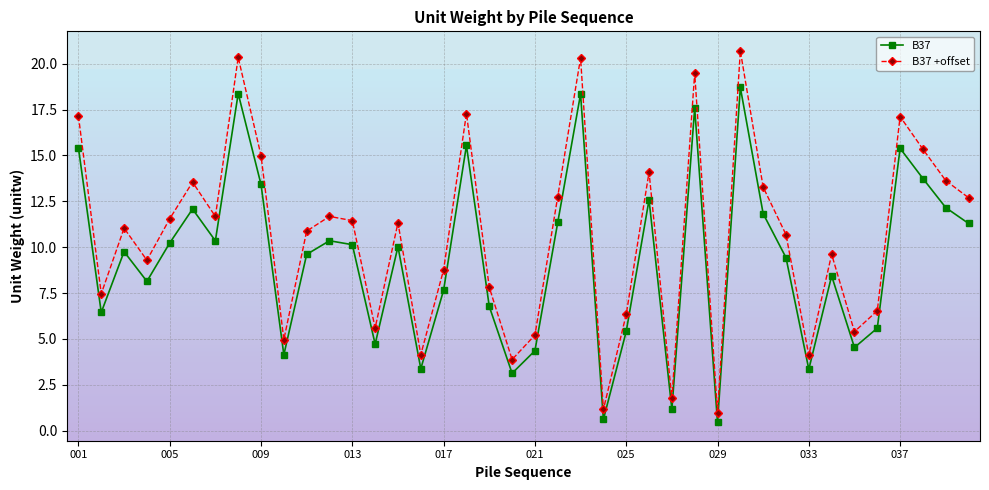

In B37, how many points are higher than both neighbors (excluding endpoints)?

12